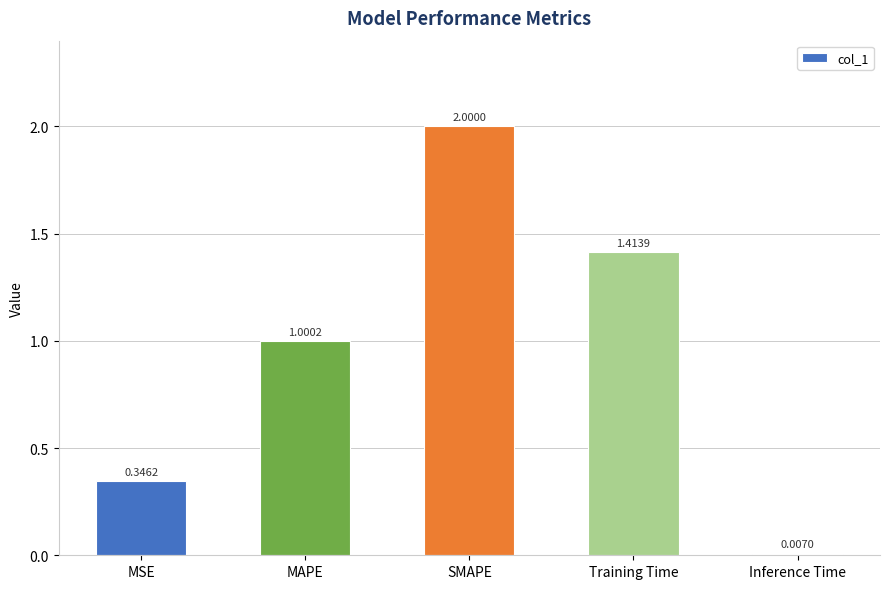

Which has a higher value, SMAPE or MAPE?

SMAPE